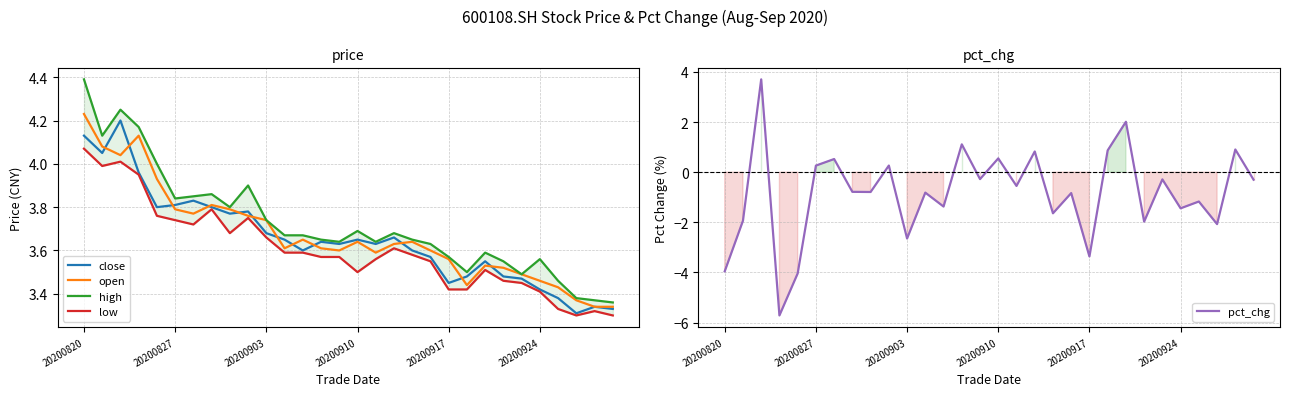

Between 20200820 and 18, which series saw the biggest shift?

pct_chg